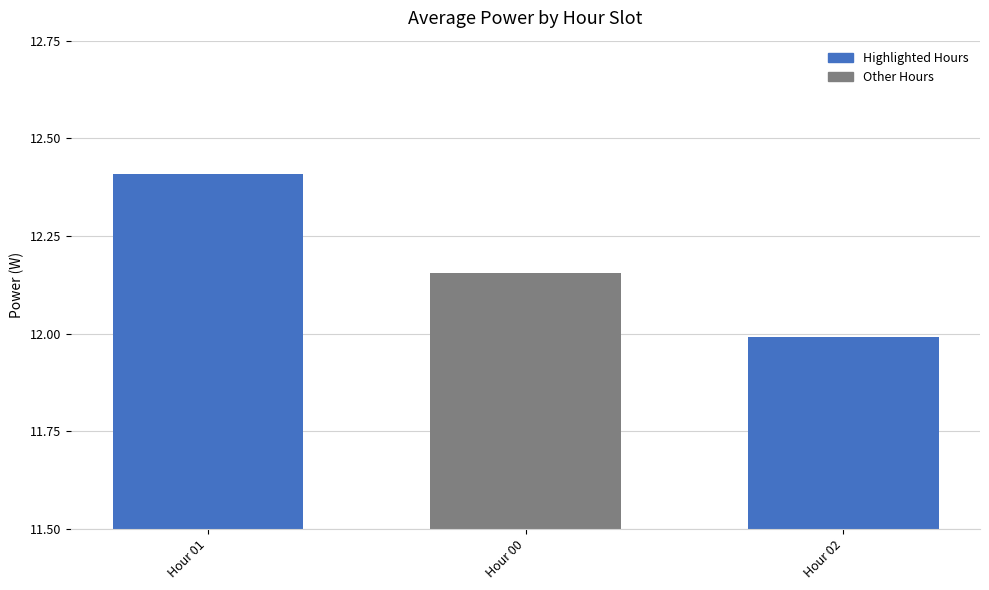

List the labels in order of value, smallest first.

Hour 02, Hour 00, Hour 01